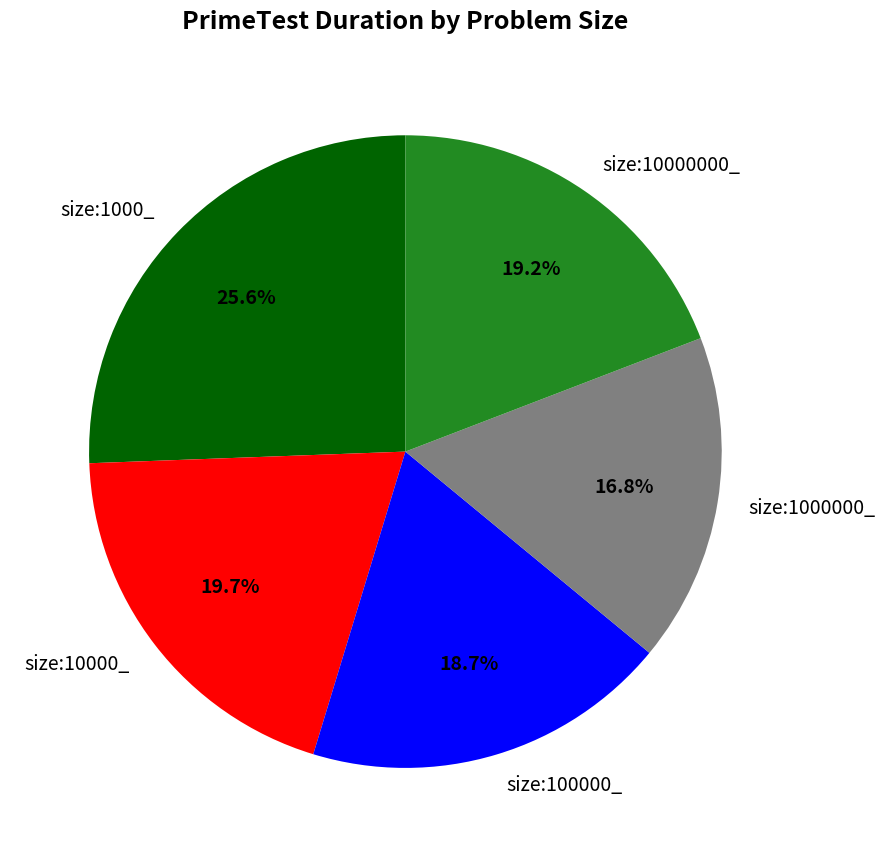

What percentage is NOT represented by size:1000_?

74.4%